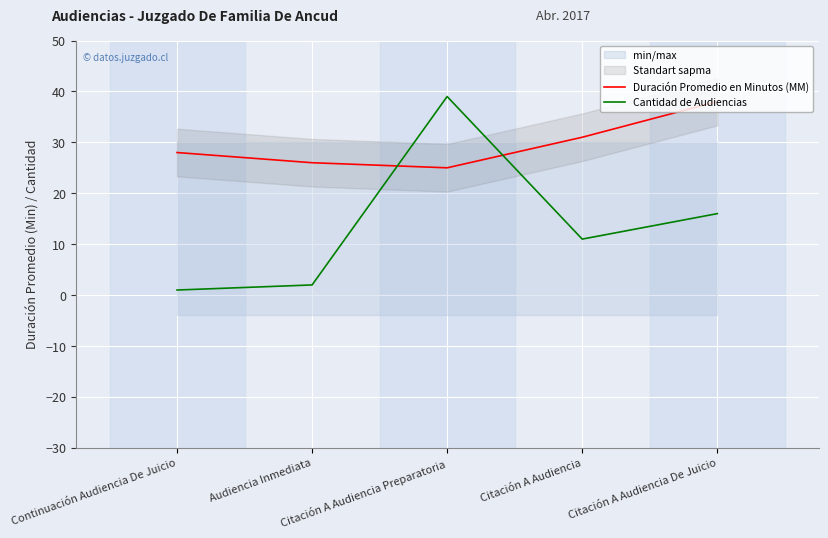

Where is the first local maximum for Cantidad de Audiencias?

Citación A Audiencia Preparatoria